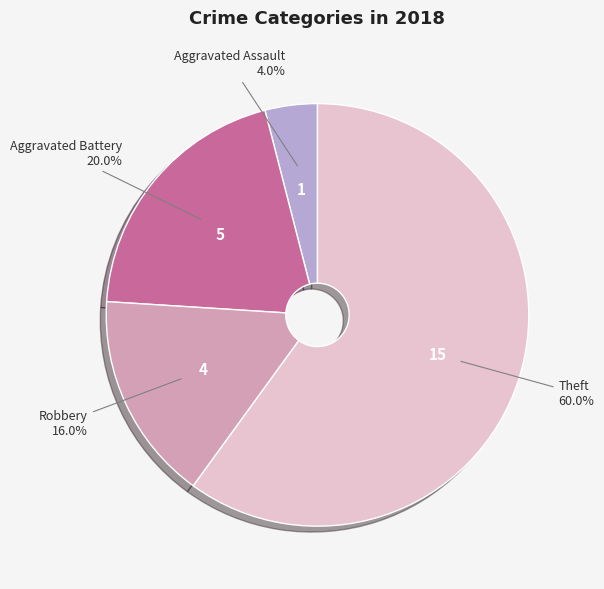

Which category has the smallest portion of the pie?

Aggravated Assault